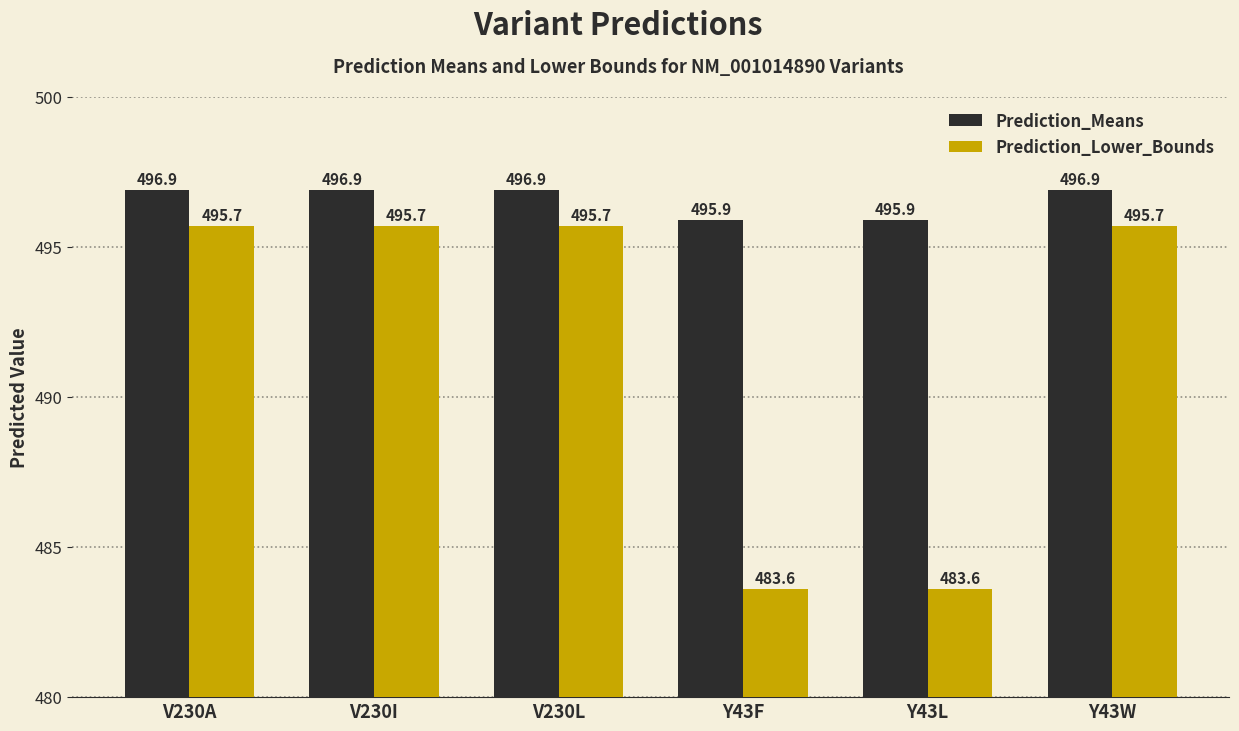

How many values in the Prediction_Means series exceed 496?

4